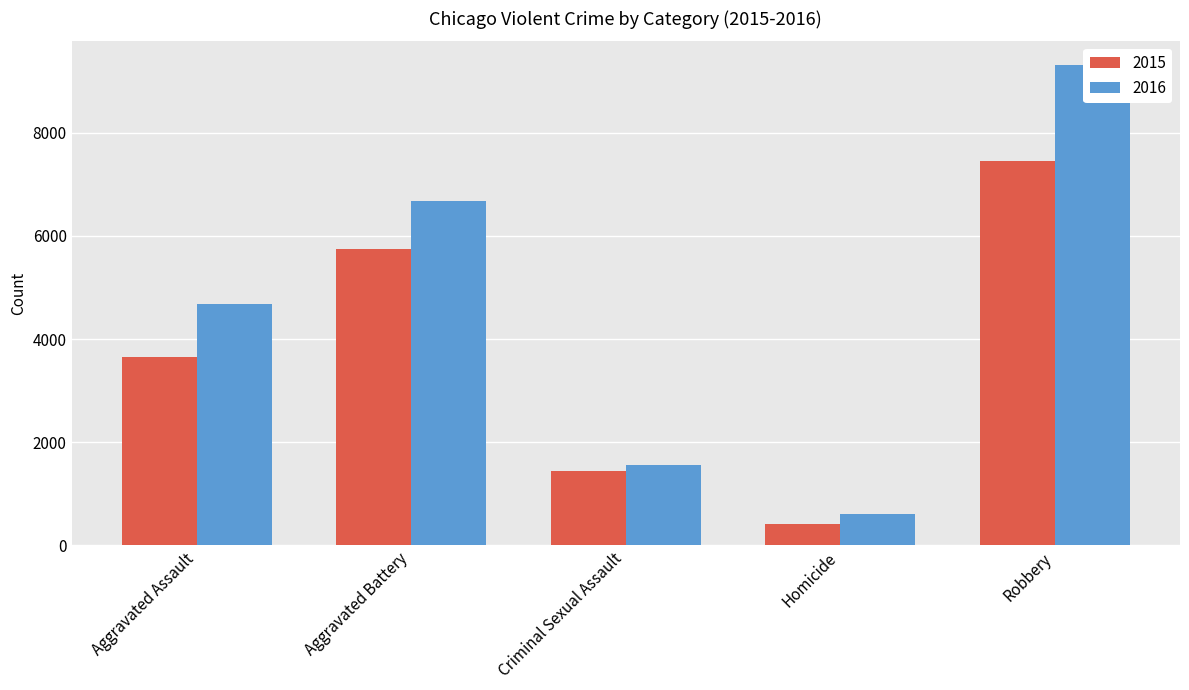

Count the number of categories in the chart.

5